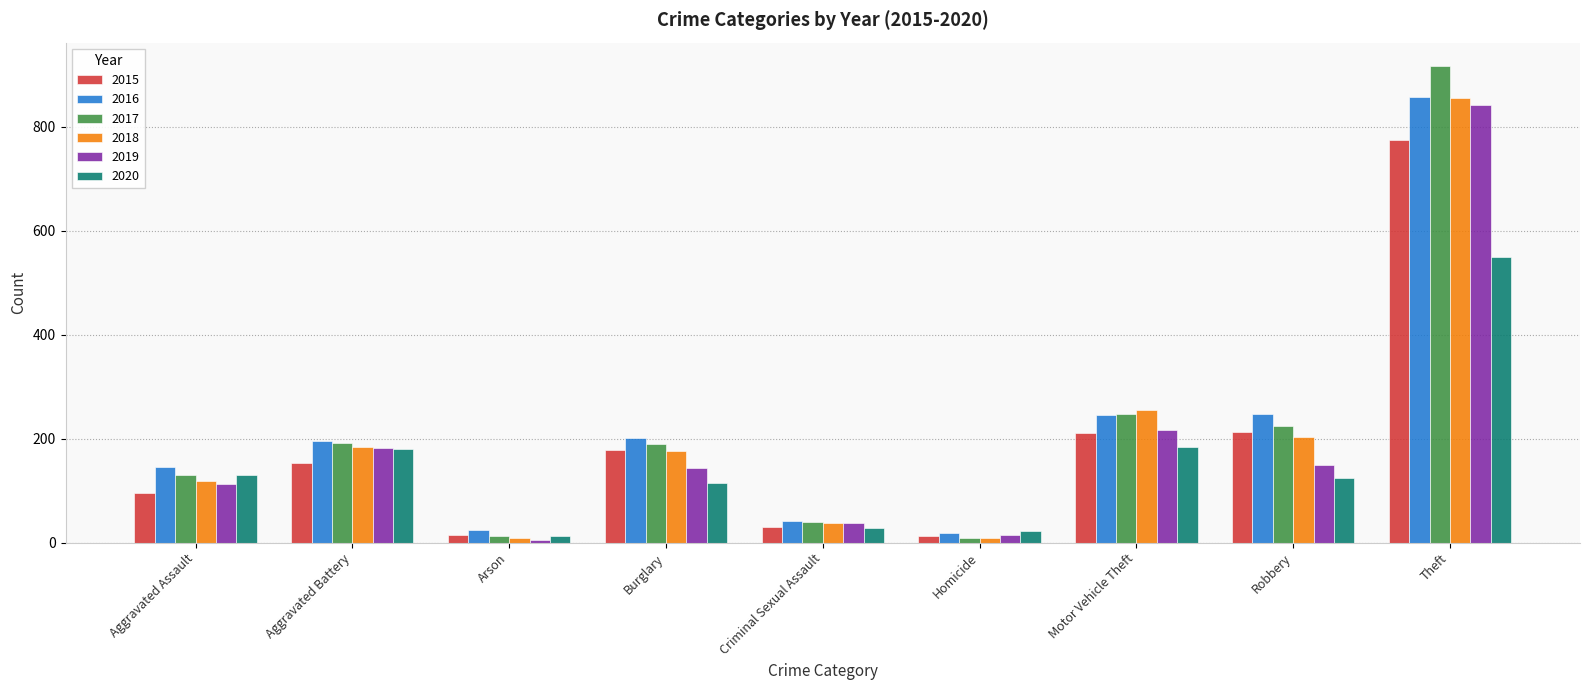

What is the difference between the maximum and minimum values in the 2016 series?

840